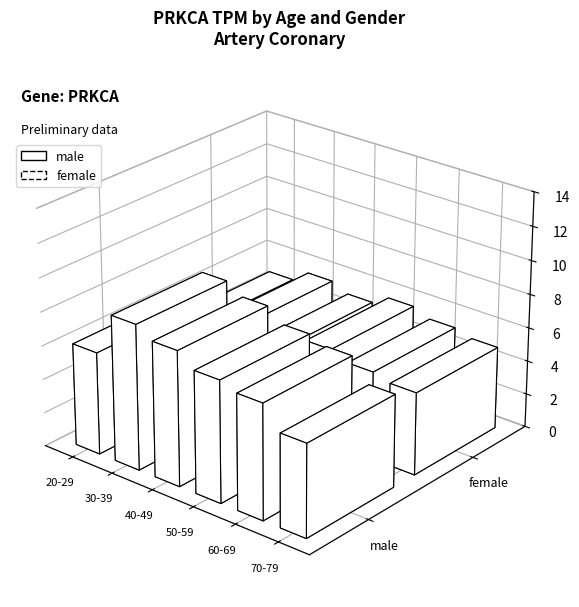

What is the sum of the male values at 30-39 and 50-59?

15.8